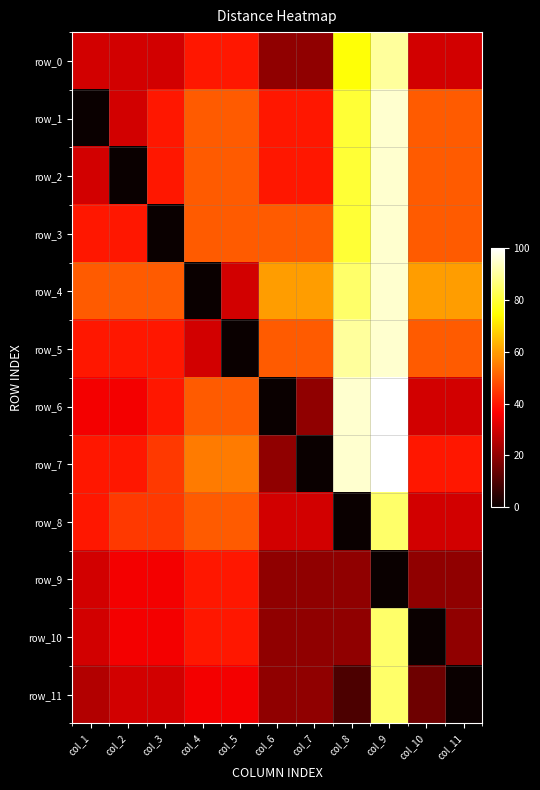

At which label is row_0 closest to 55?

col_4